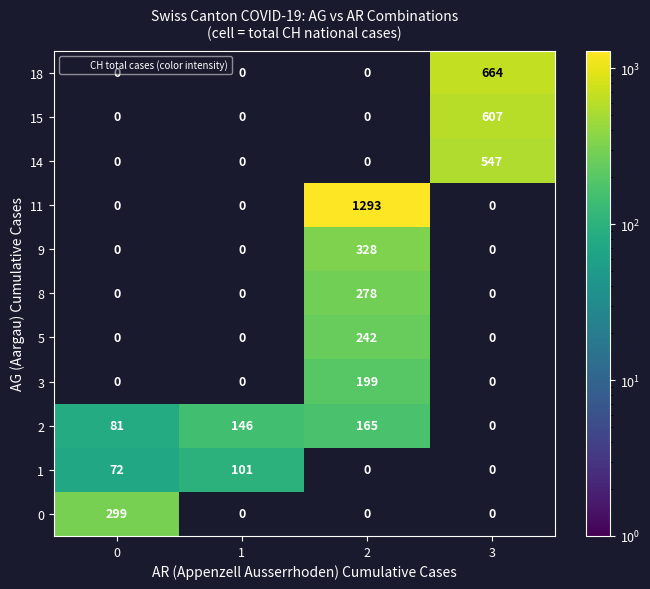

List the series in order of their peak value, highest first.

11, 18, 15, 14, 9, 0, 8, 5, 3, 2, 1